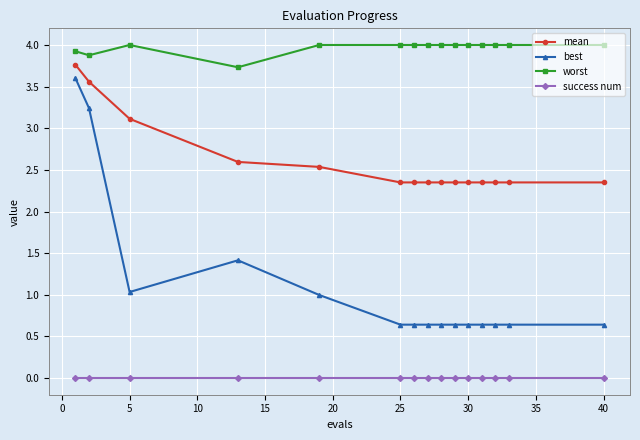

Rank the series by their maximum value, from lowest to highest.

success num, best, mean, worst